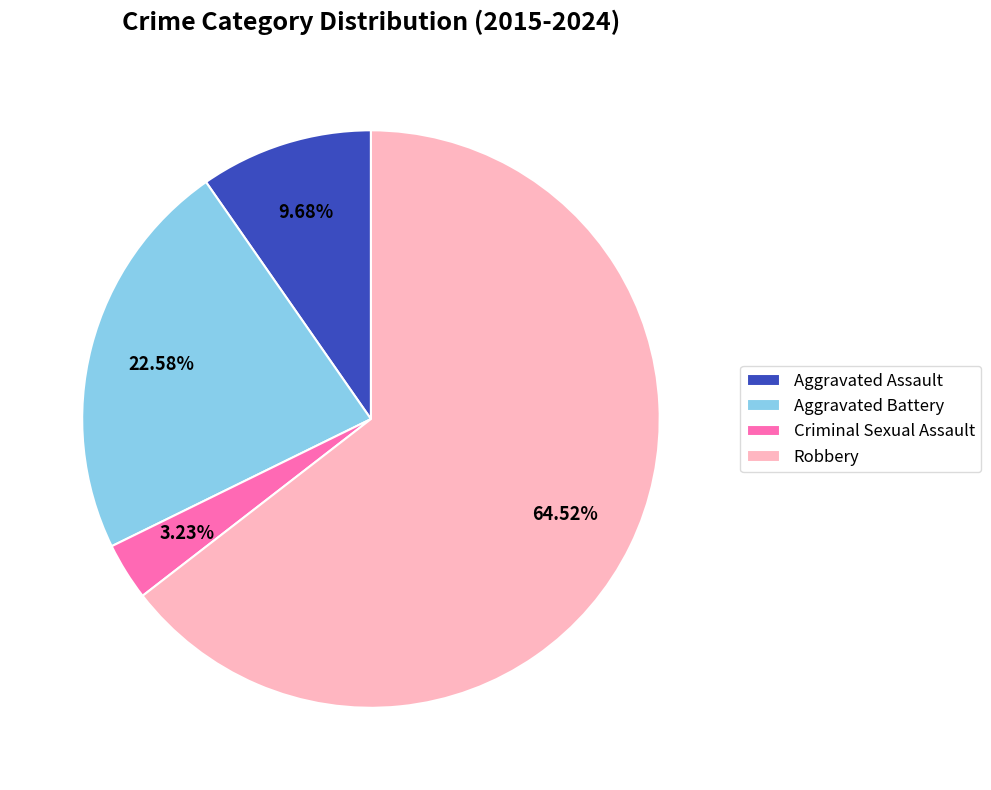

What is the smallest slice in the pie chart?

Criminal Sexual Assault